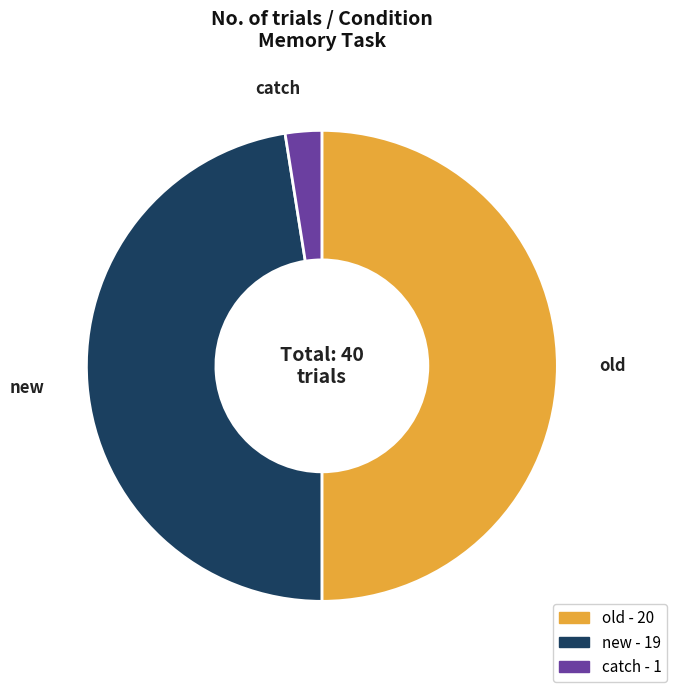

Does new represent more than half of the total?

No